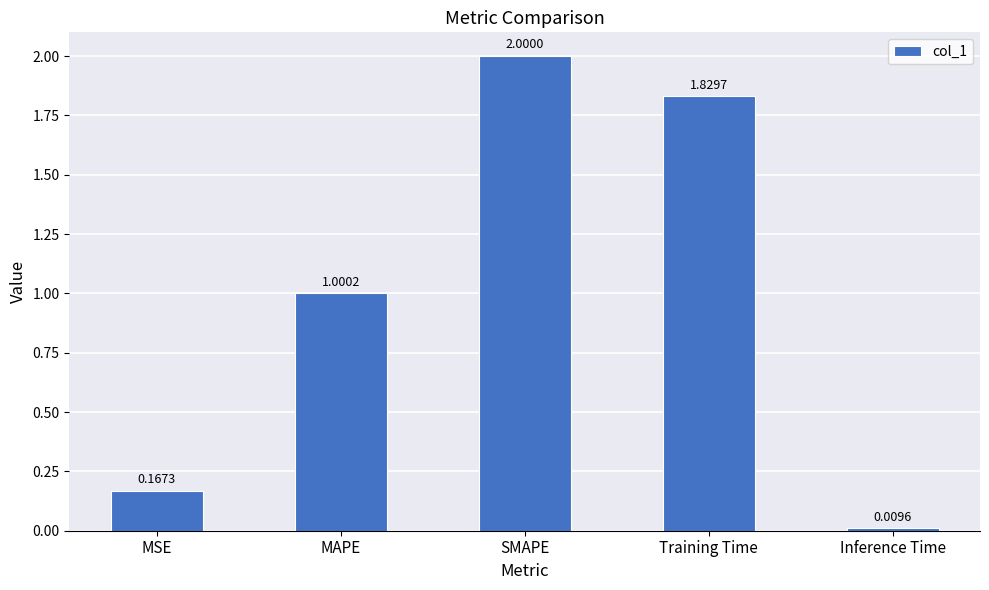

What is the value of the 3rd bar from the left?

2.0